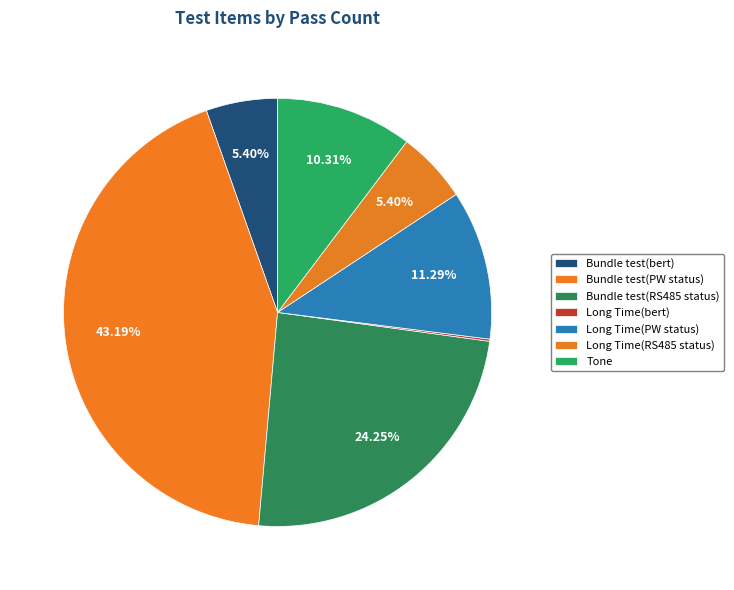

Which slice is the largest?

Bundle test(PW status)